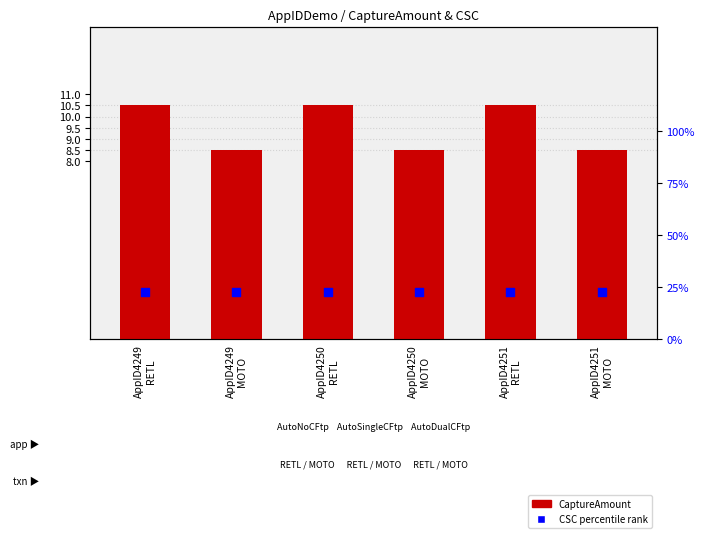

Which series has the largest total across all categories?

CSC percentile rank